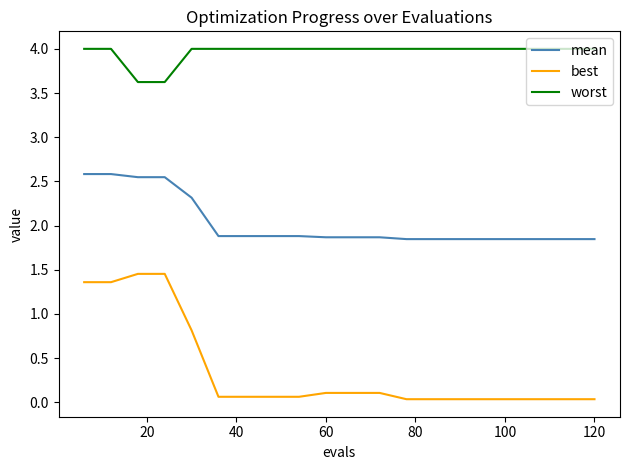

What is the maximum value shown in the chart?

4.0